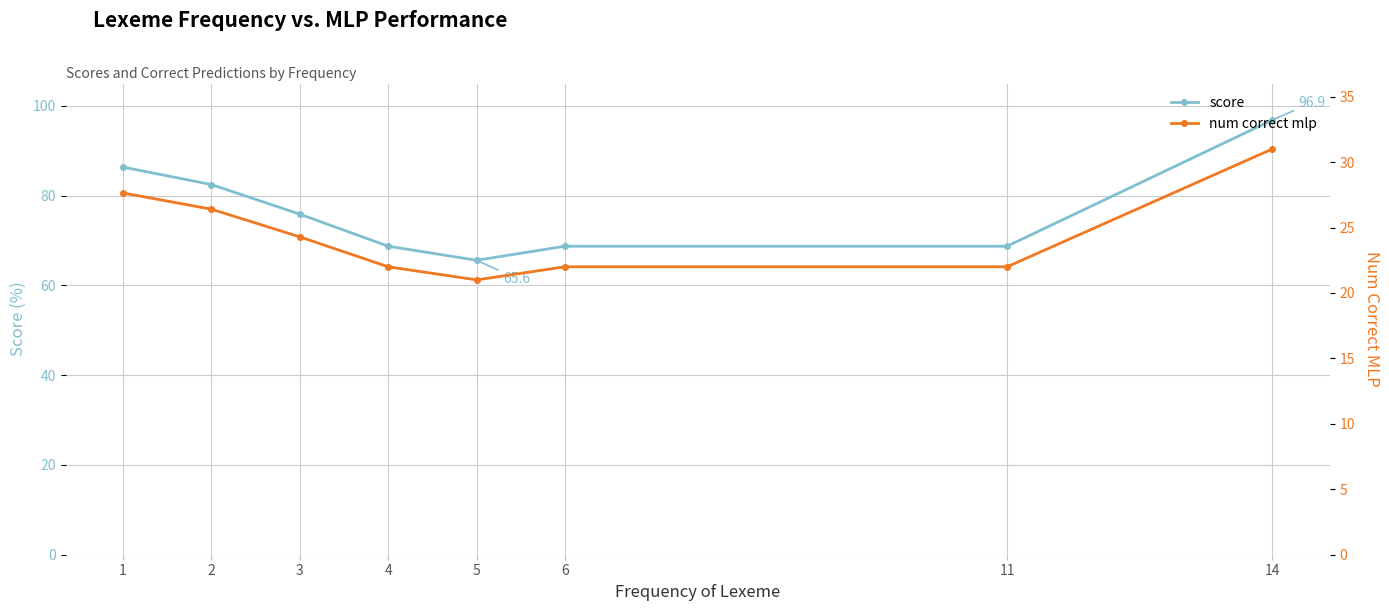

Where does the score series first go above 75?

1